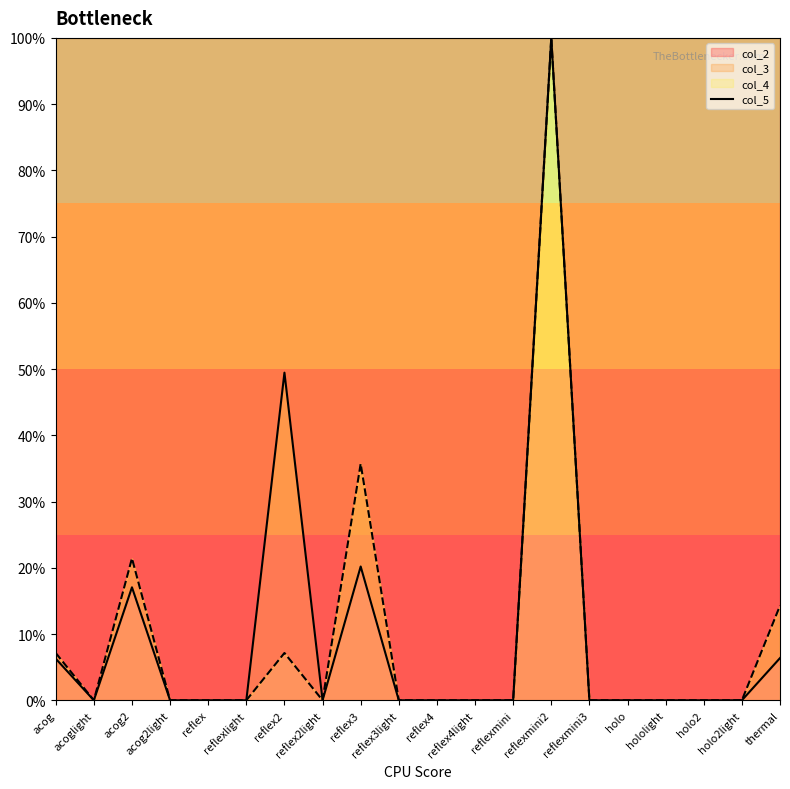

At which category does the data reach its first local valley?

acoglight